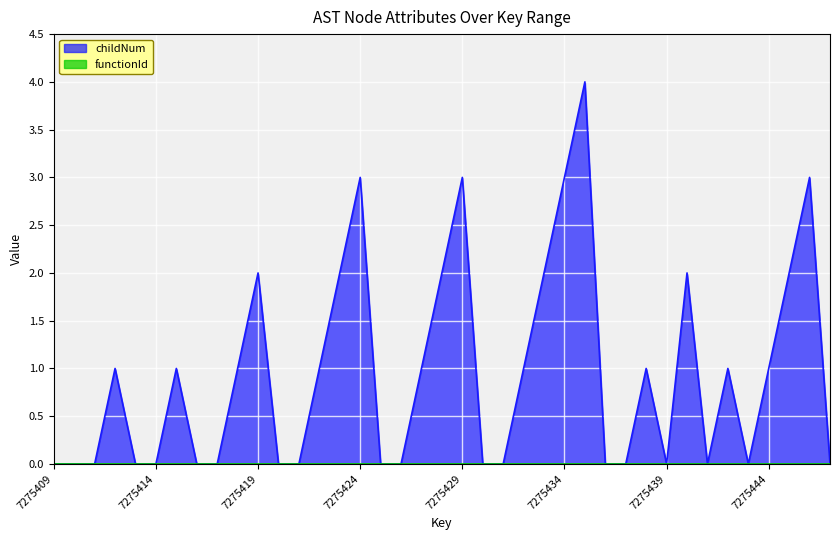

How many points are higher than both their immediate neighbors (excluding endpoints)?

10